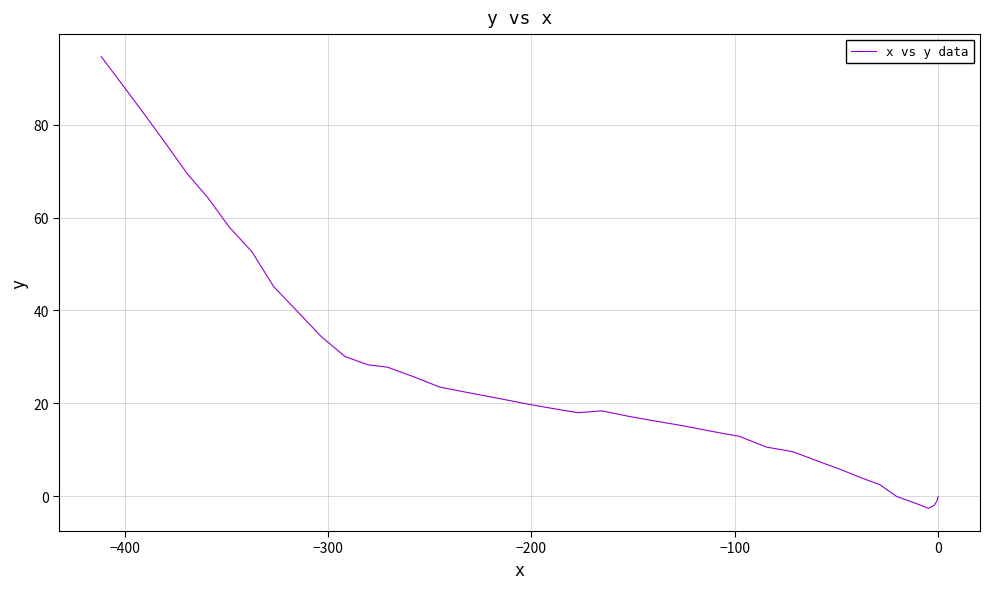

What is the difference between the maximum and minimum values?

97.2